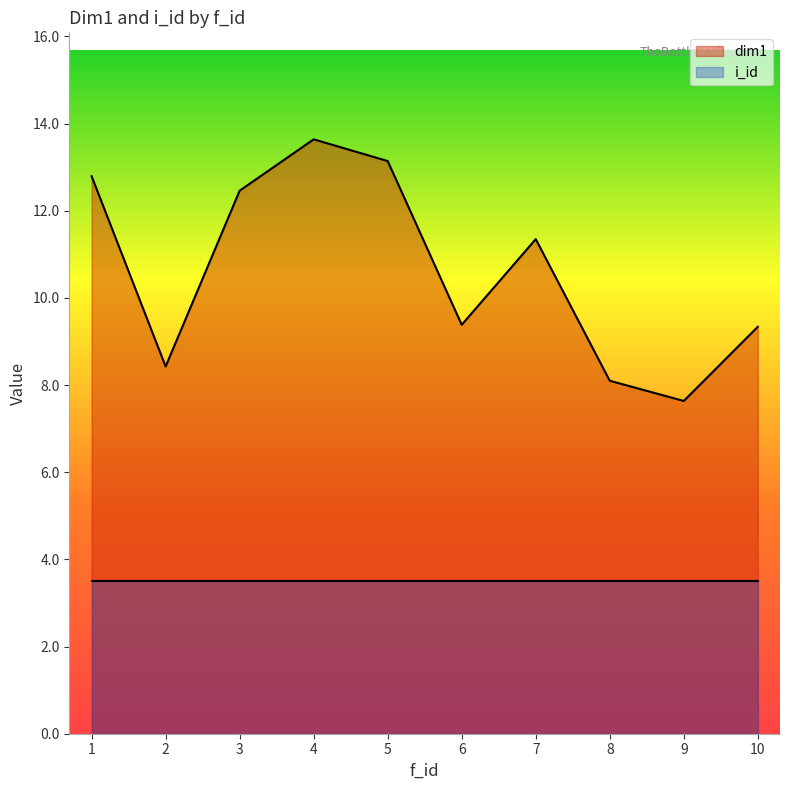

Which series has the largest total across all categories?

dim1